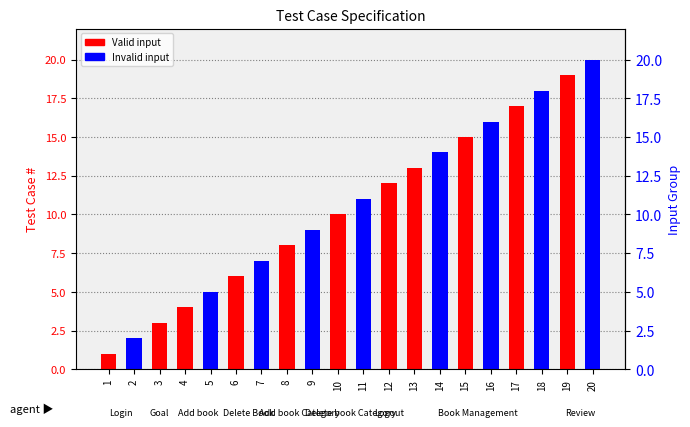

Where is the data nearest to the value 10?

Delete book Category